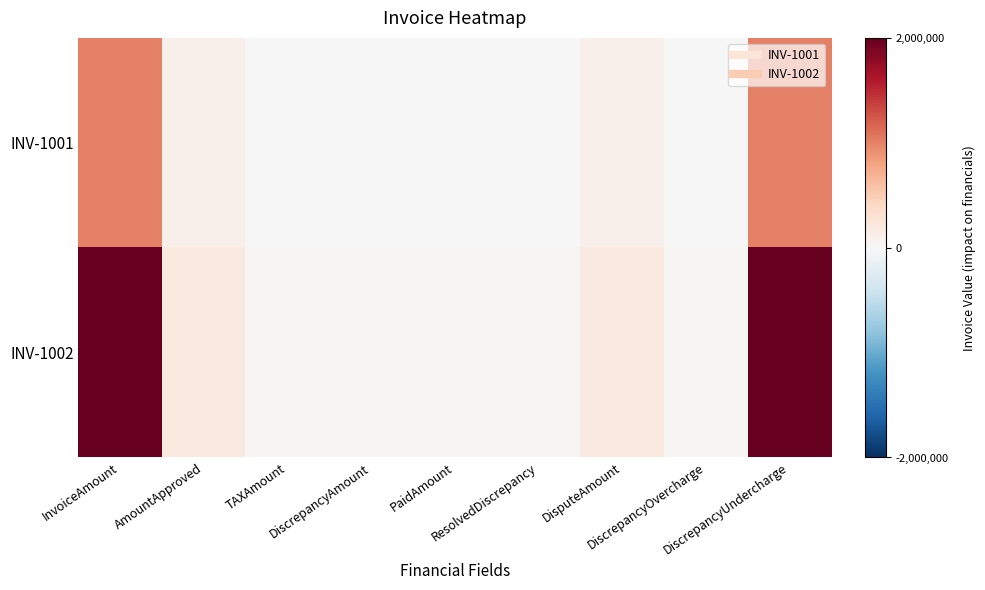

Rank the series by their maximum value, from highest to lowest.

INV-1002, INV-1001